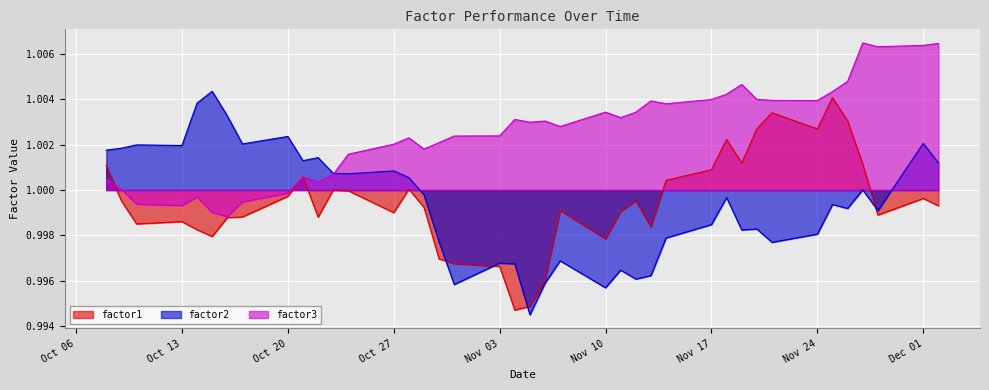

In factor2, how many points are higher than both neighbors (excluding endpoints)?

13